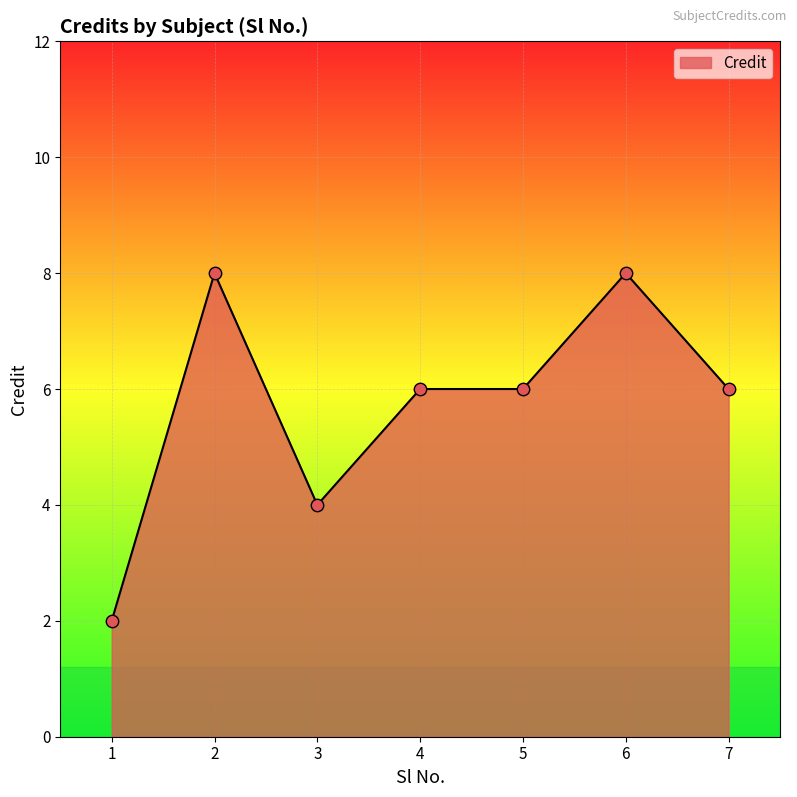

What is the ratio of the value at 5 to the value at 3?

1.5